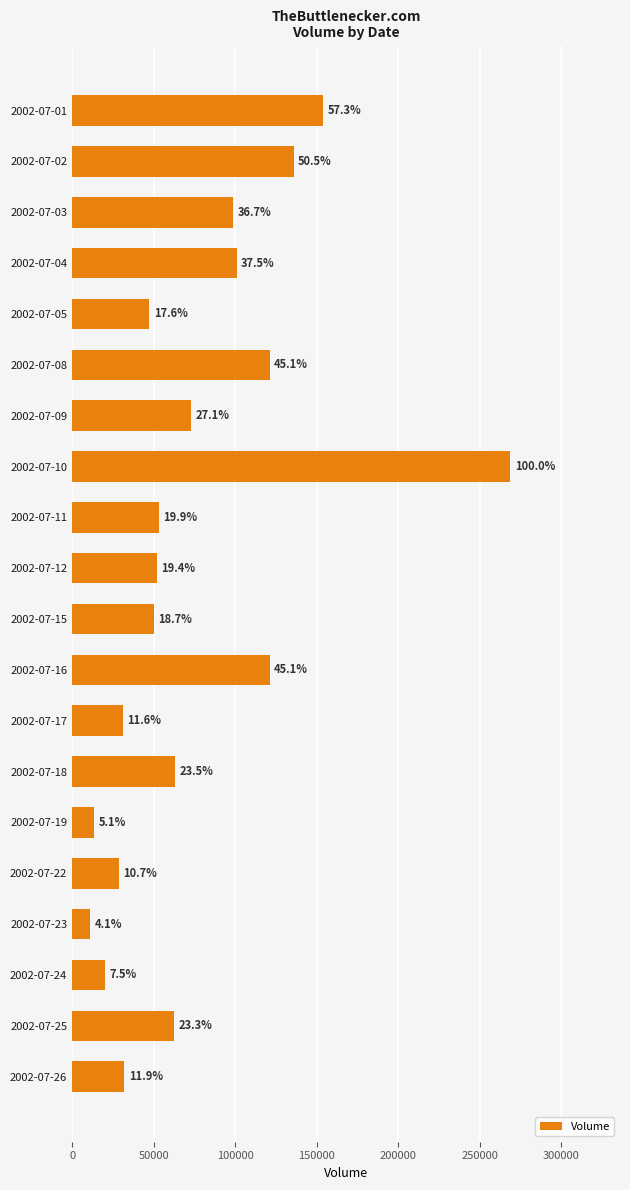

How many bars are there in total?

20